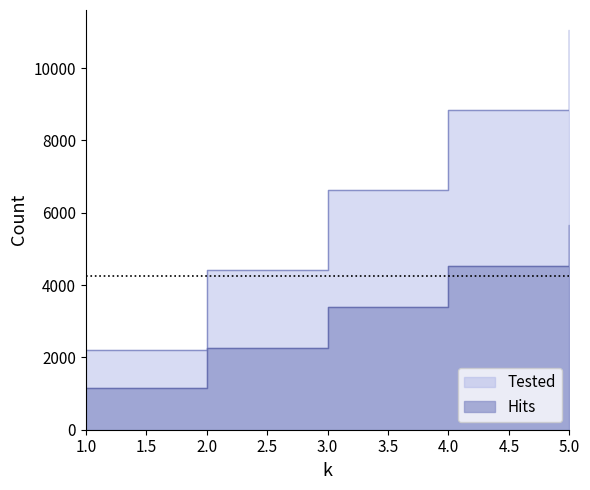

True or false: Tested and Hits intersect in this chart.

False